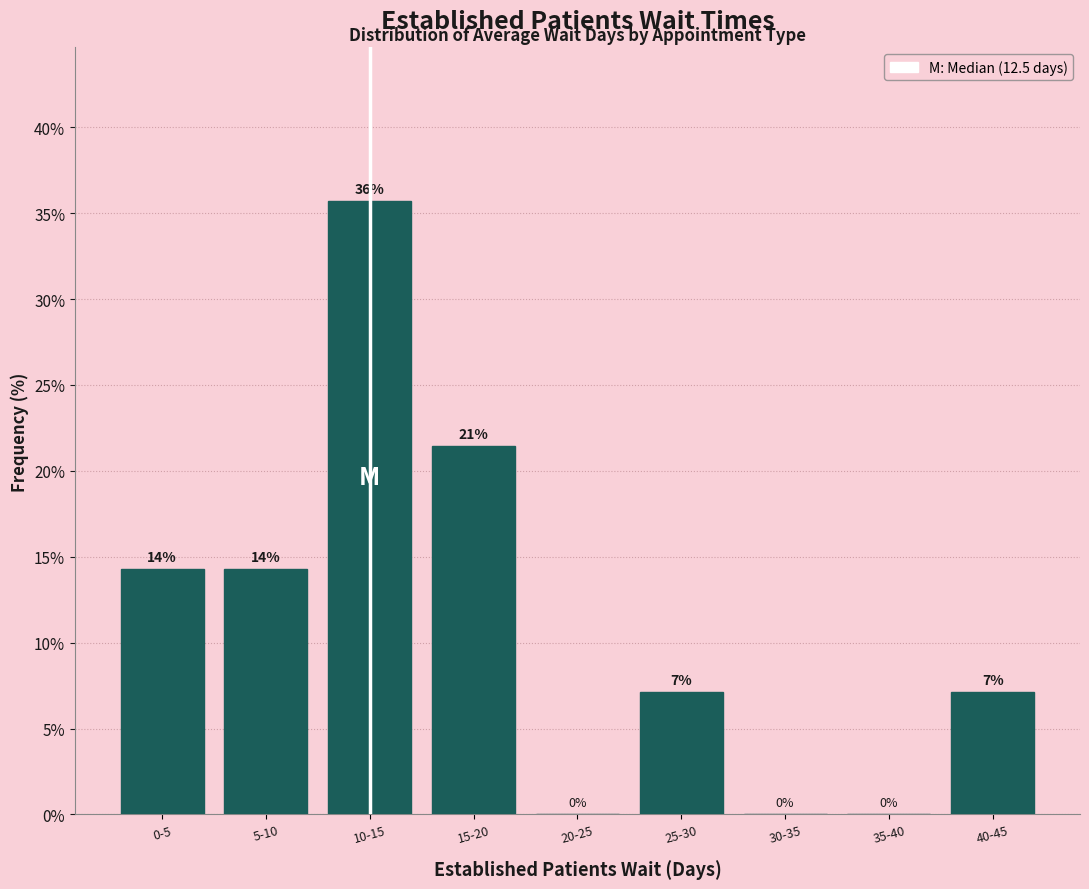

Are the bars horizontal?

No